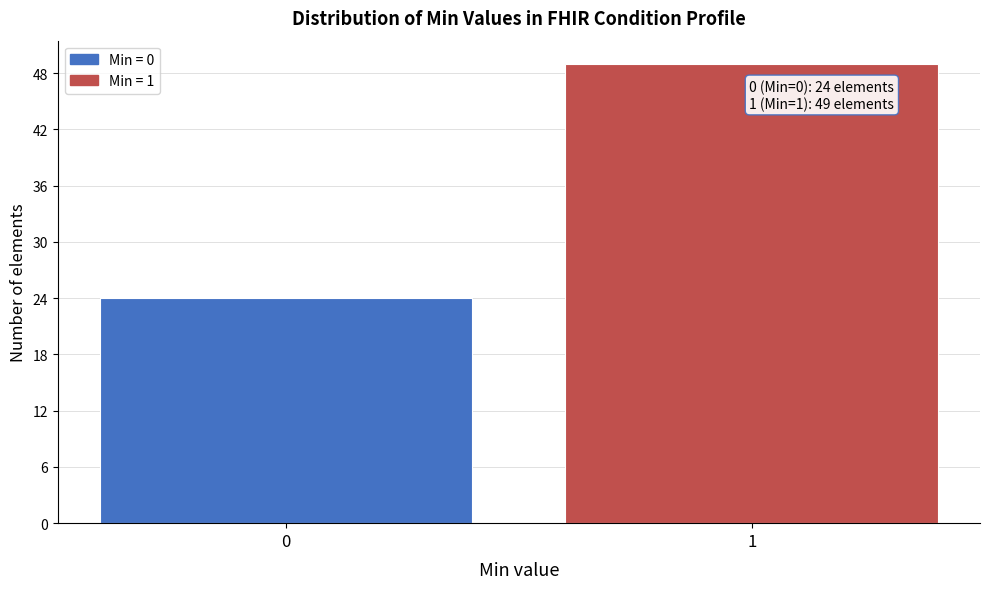

Reading right to left, what are all the values shown in this chart?

1=49	0=24